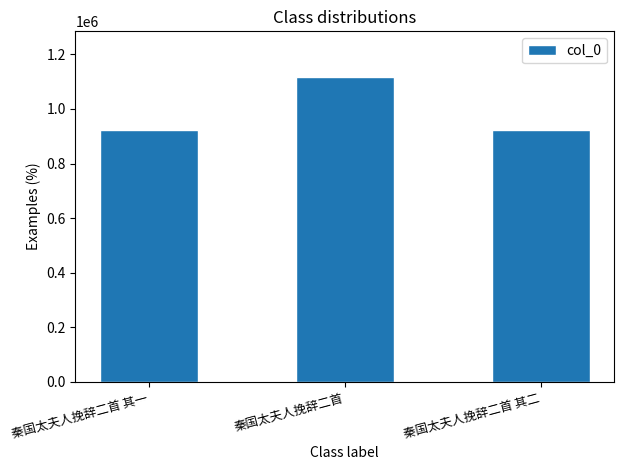

Approximately how many times larger is the value at 秦国太夫人挽辞二首 其二 compared to 秦国太夫人挽辞二首?

0.8